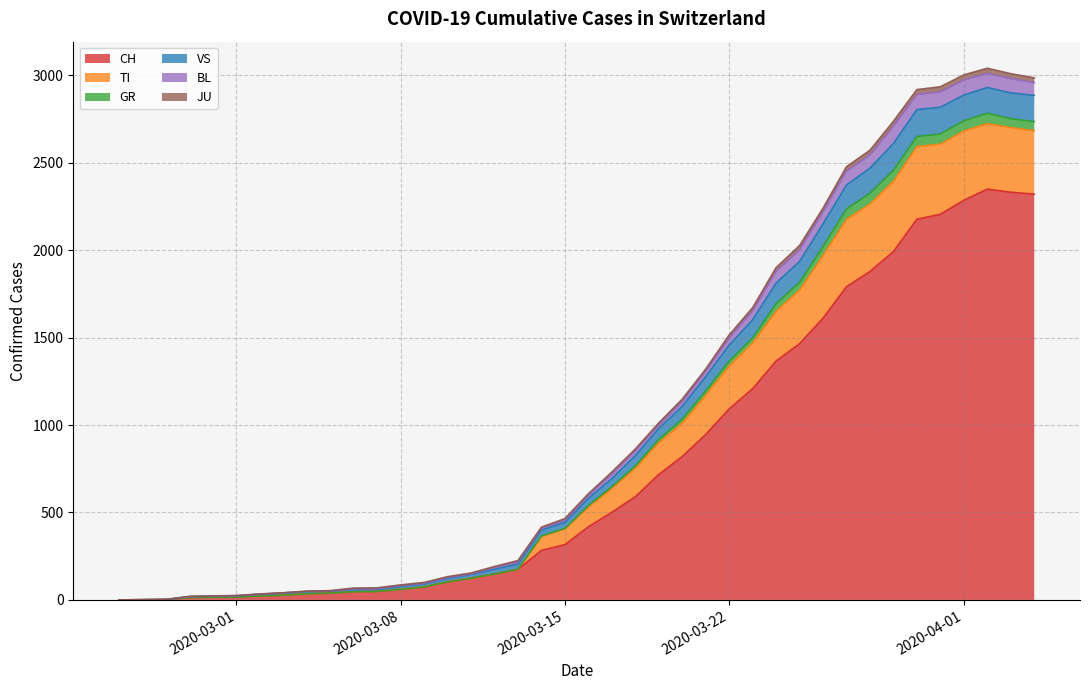

What is the highest value of the CH series?

2349